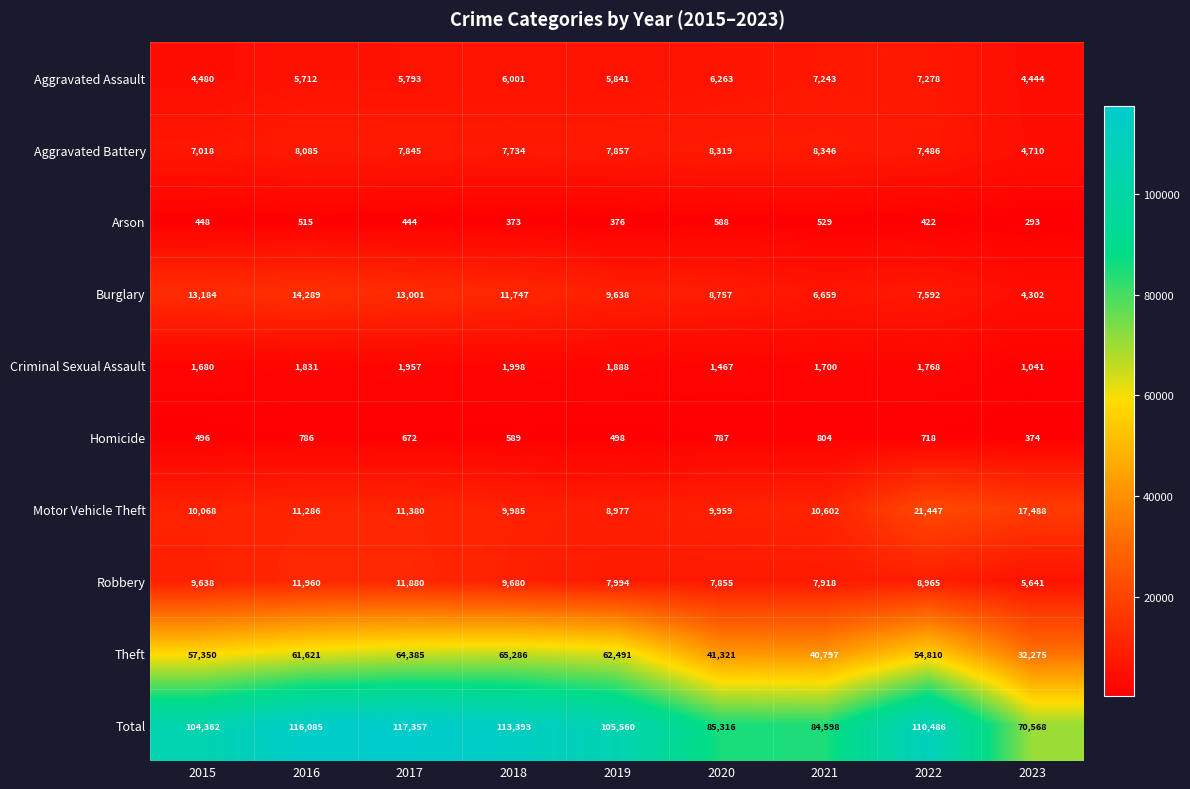

What is the difference between the highest and lowest values at 2023?

70275